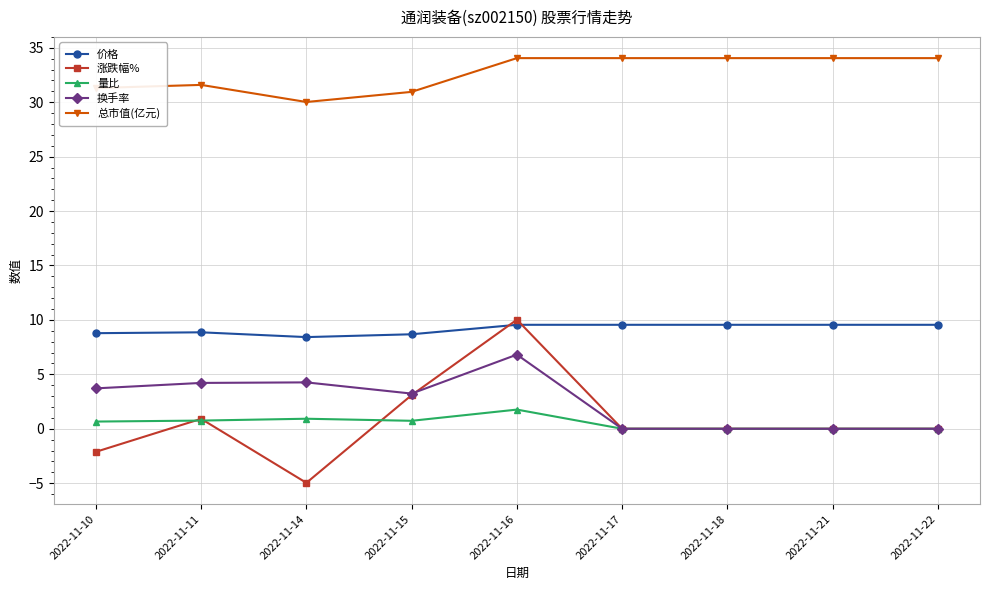

At which category is the sum across all series the highest?

2022-11-16